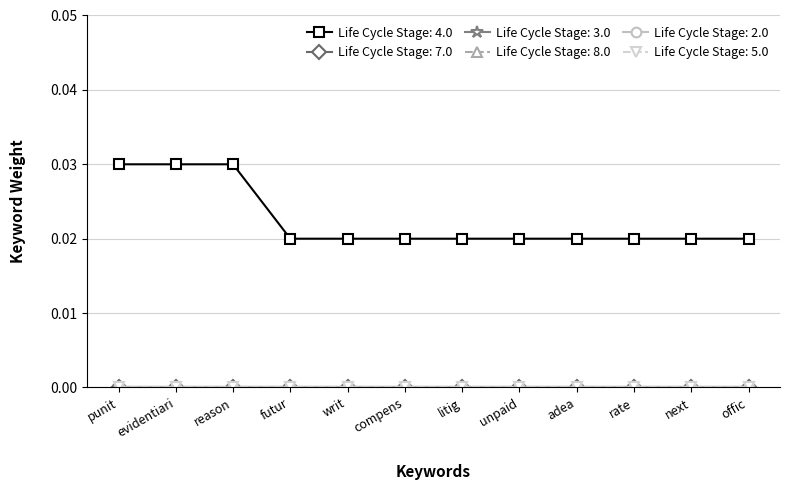

What is the label of the 3rd point from the left?

reason